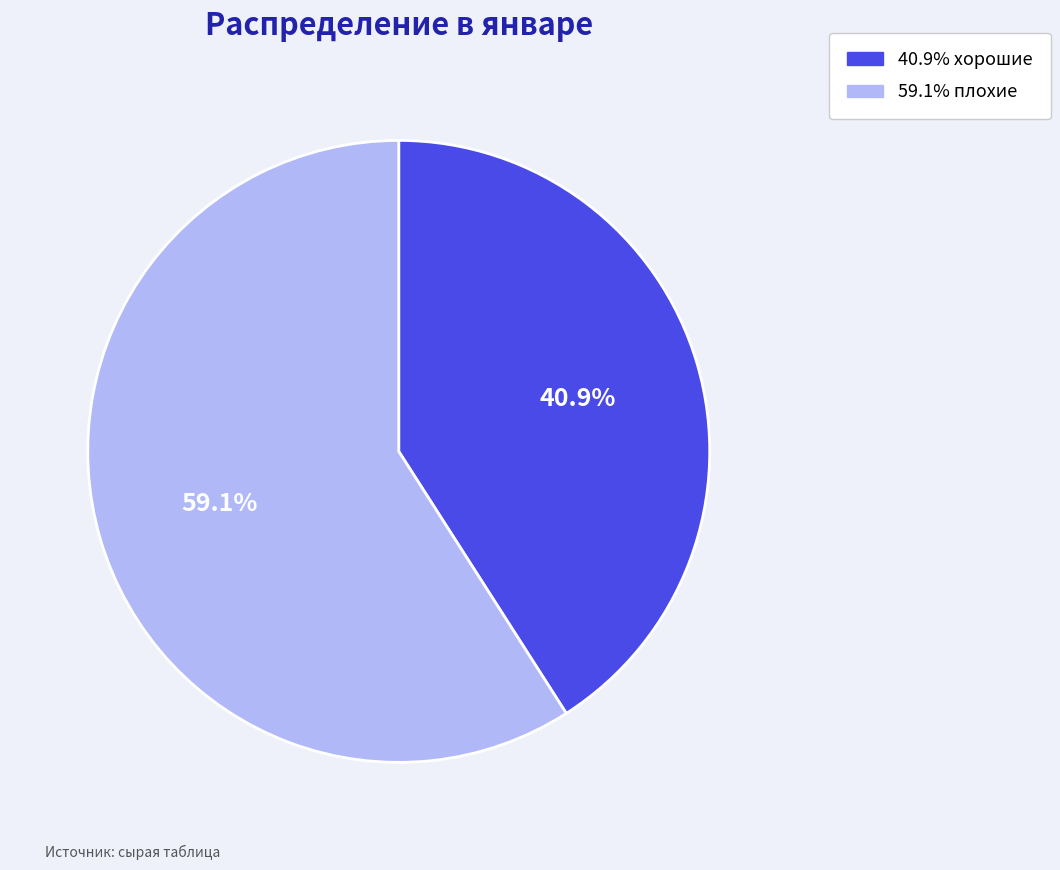

To the nearest percent, what is the average slice percentage?

50%